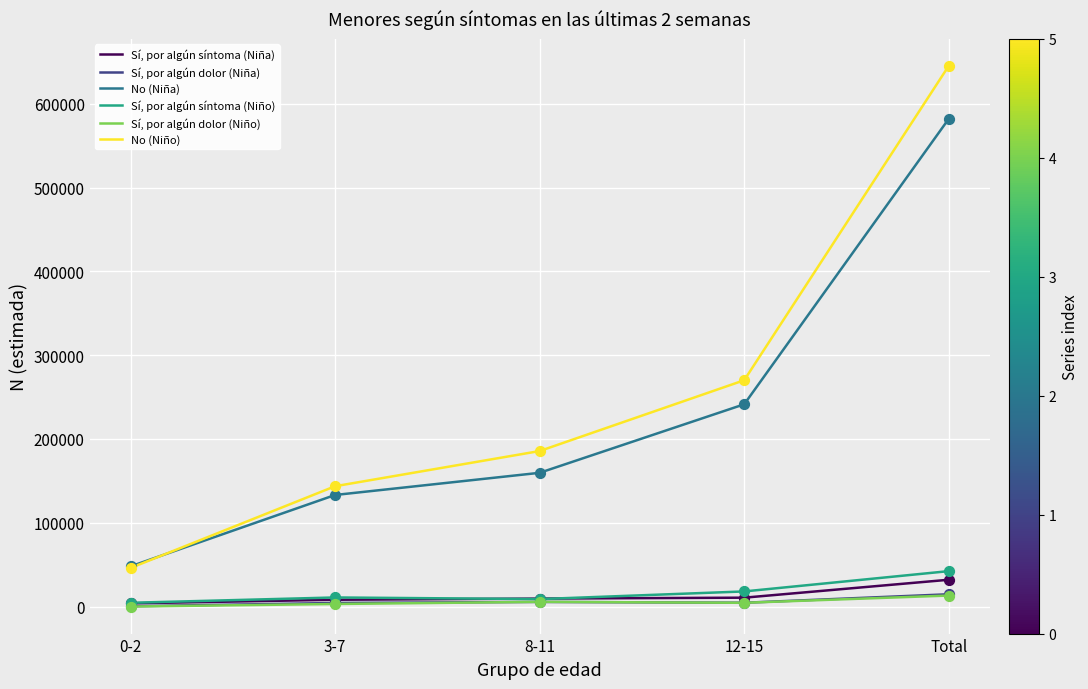

Which series has the largest total across all categories?

No (Niño)